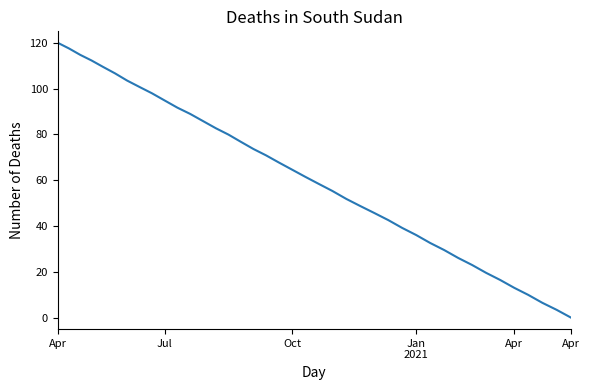

How many distinct data groups are displayed?

1